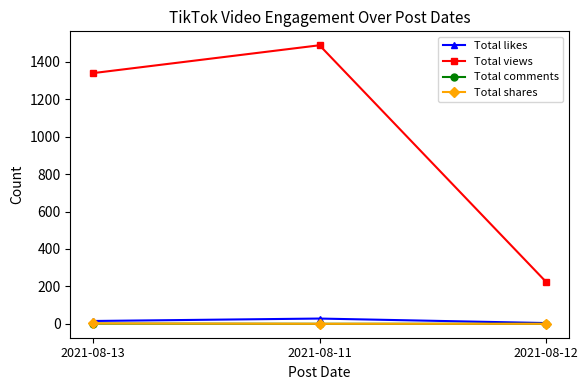

How many Total comments values are between 0 and 1?

3